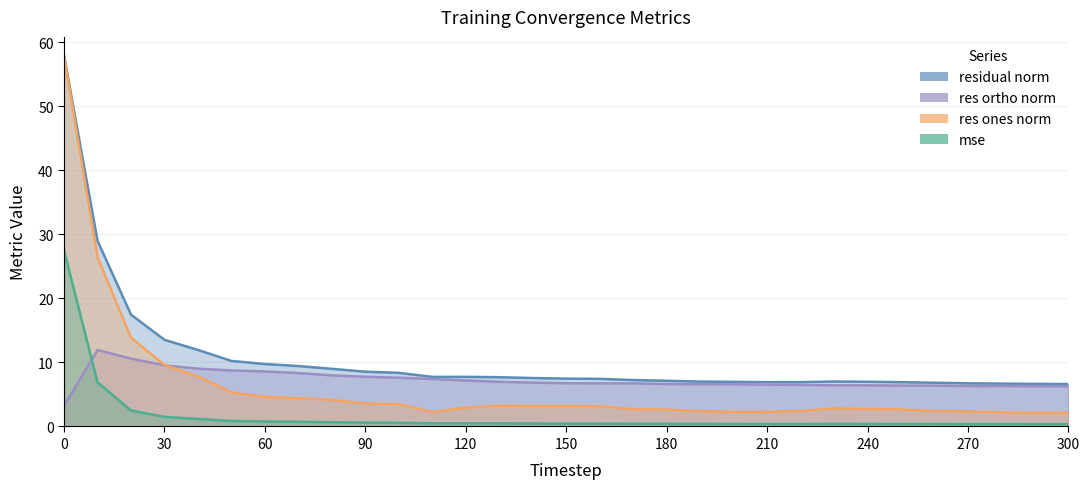

What is the sum of the res_ortho_norm values at 280 and 40?

15.3